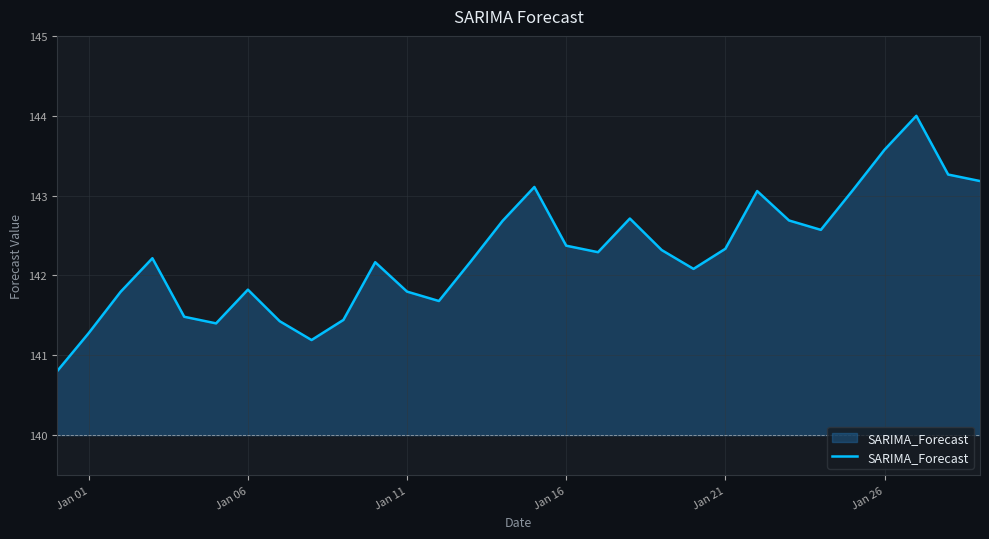

What is the smallest value displayed?

140.8